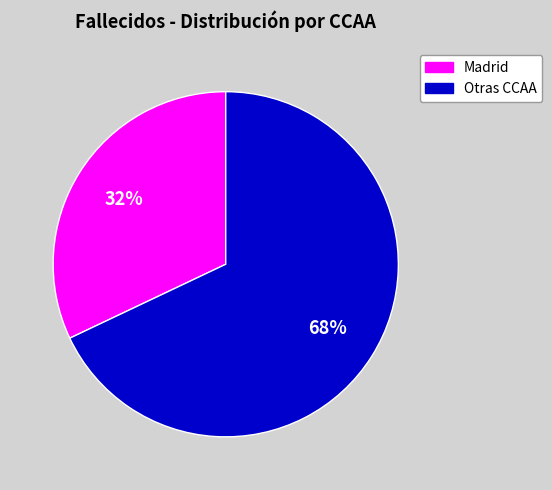

Is there any slice that represents more than half of the pie?

Yes